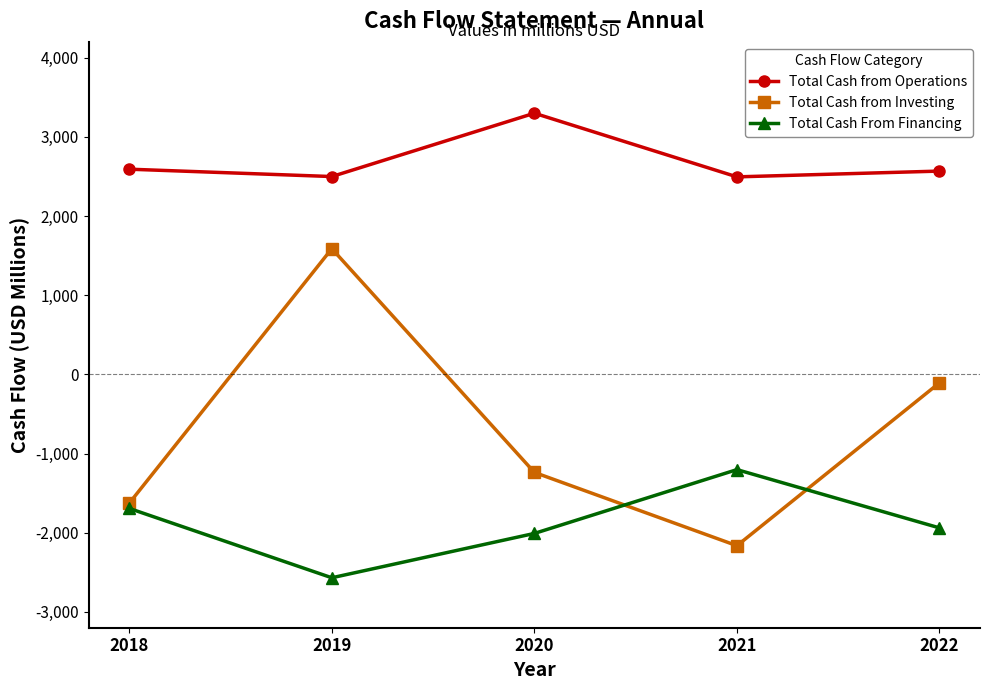

What are all the series names shown in the legend?

Total Cash from Operations, Total Cash from Investing, Total Cash From Financing